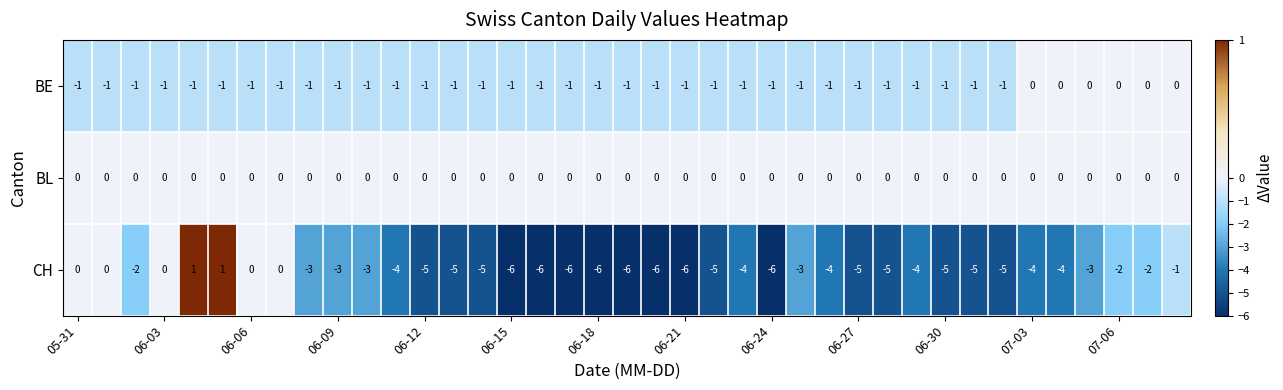

Count the BE values in the range -1 to 0.

39